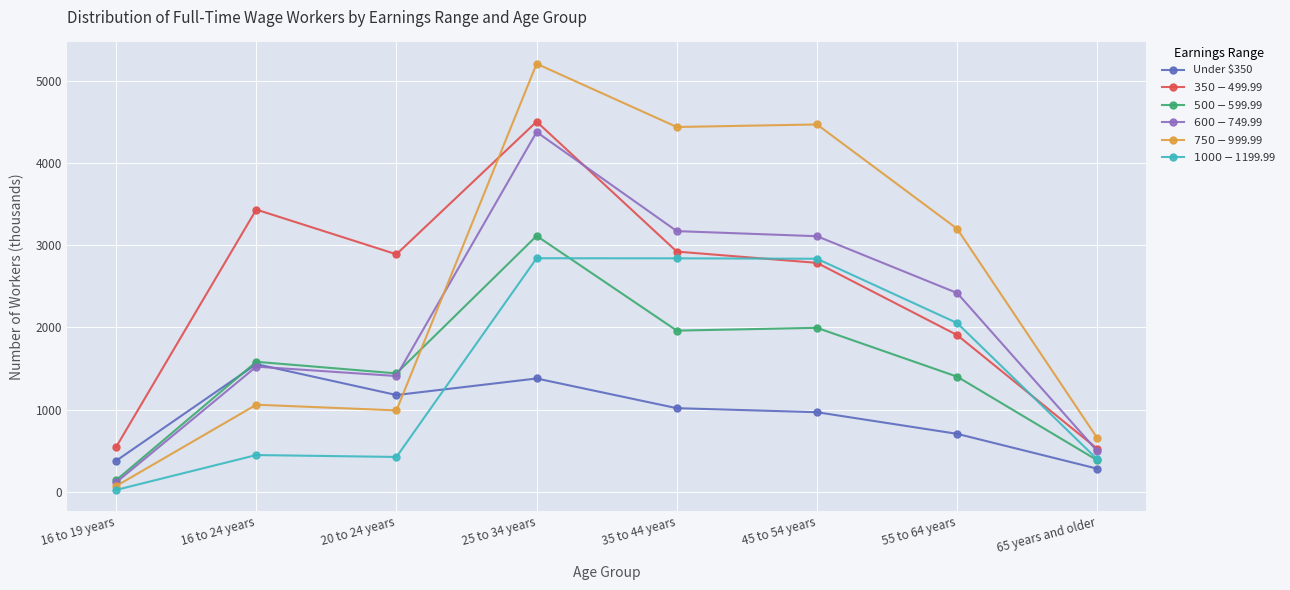

At which category is the sum across all series the highest?

25 to 34 years